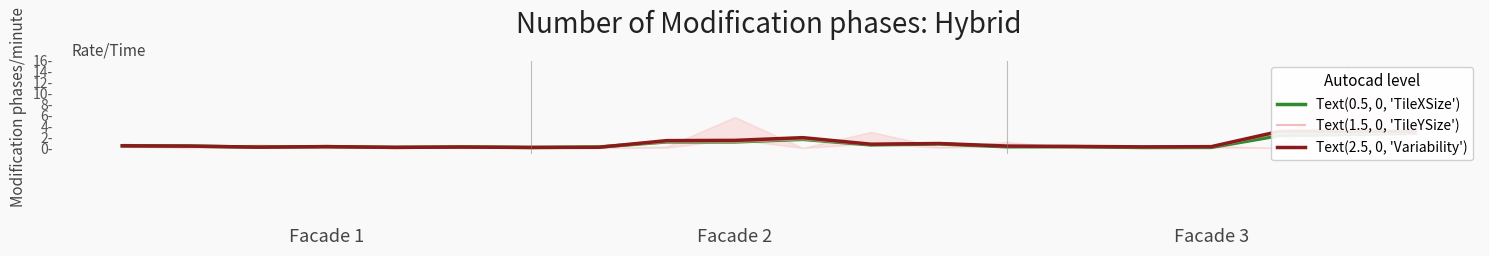

Rank the series by their average value, from lowest to highest.

Text(0.5, 0, 'TileXSize'), Text(1.5, 0, 'TileYSize'), Text(2.5, 0, 'Variability')